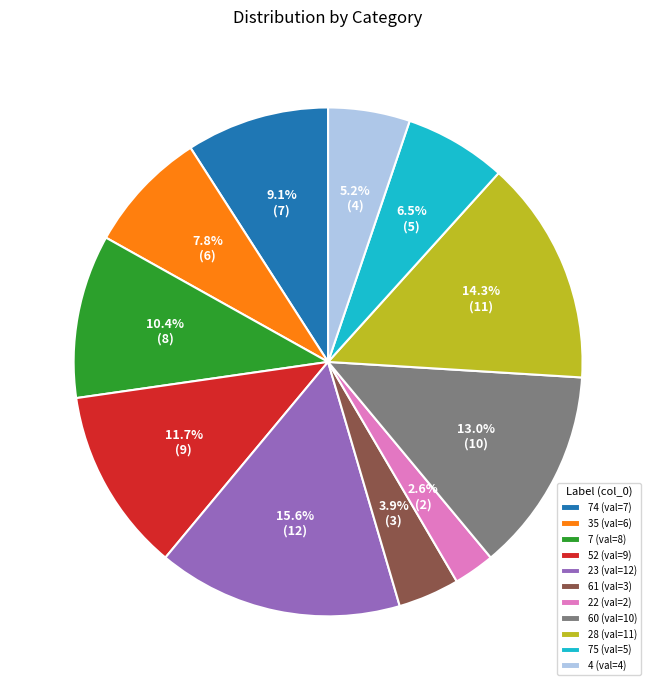

Rank the categories by value from lowest to highest.

22 (val=2), 61 (val=3), 4 (val=4), 75 (val=5), 35 (val=6), 74 (val=7), 7 (val=8), 52 (val=9), 60 (val=10), 28 (val=11), 23 (val=12)